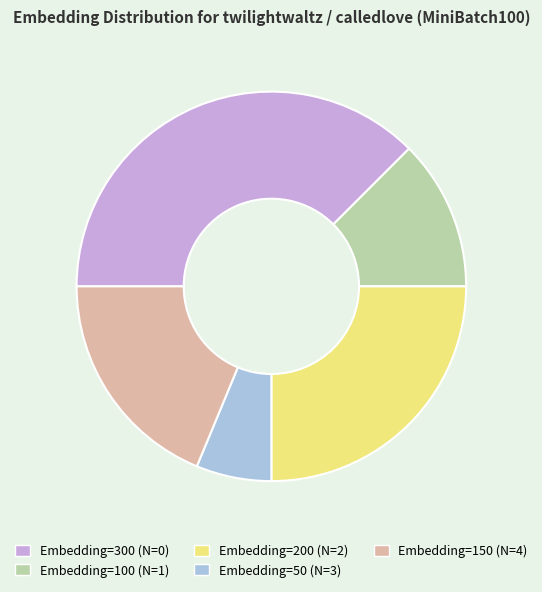

Is there any slice that represents more than half of the pie?

No